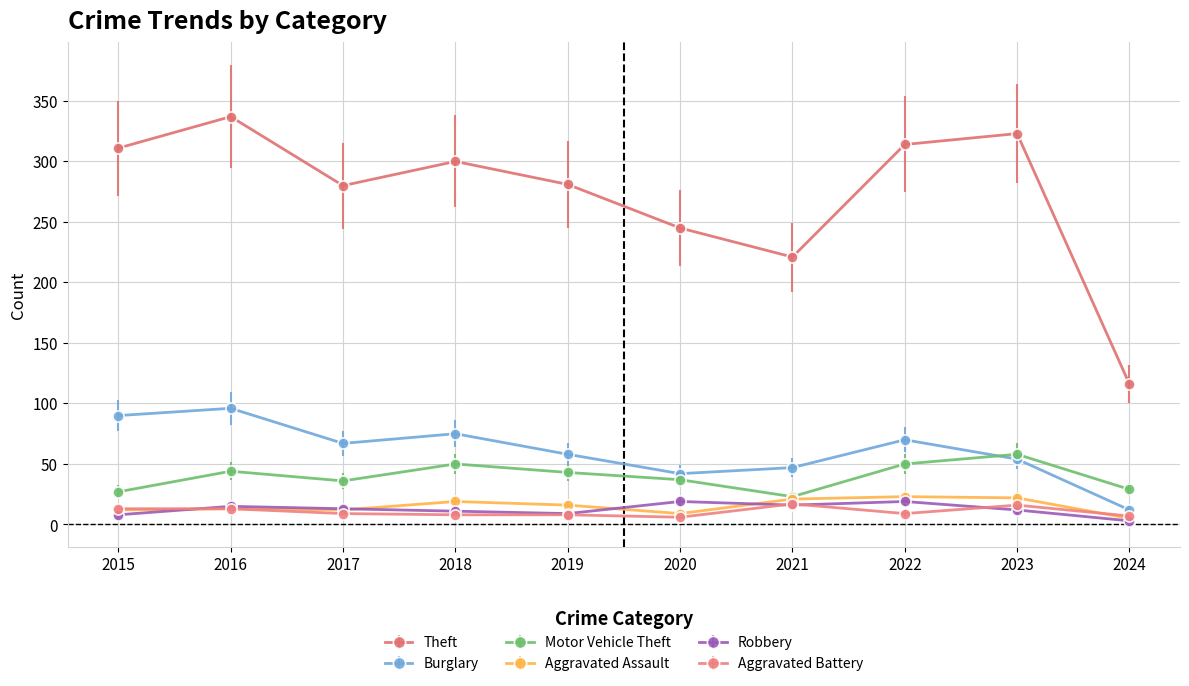

At which label does Motor Vehicle Theft first exceed 43?

2016